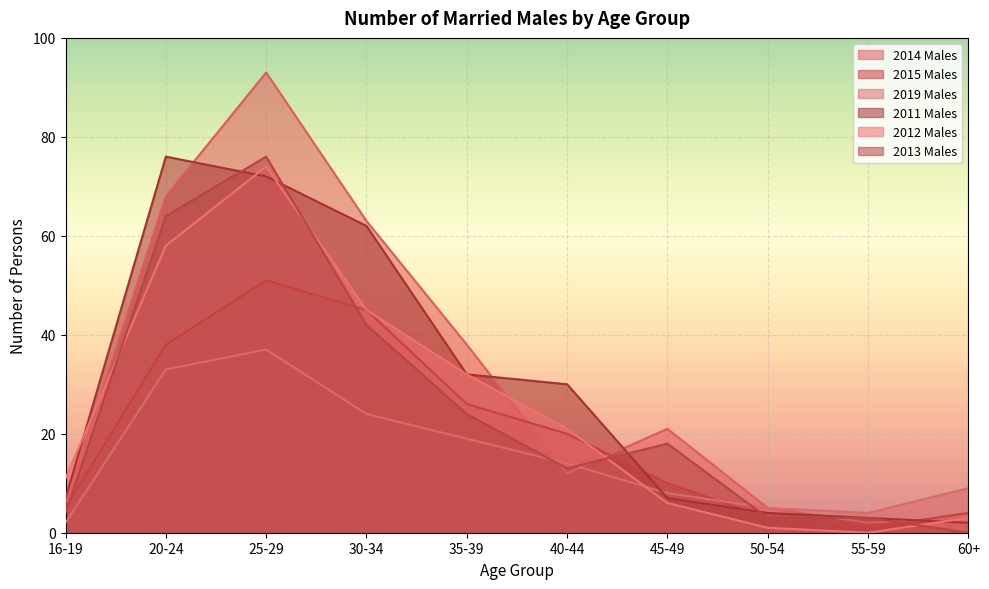

How many lines are shown in the chart?

6